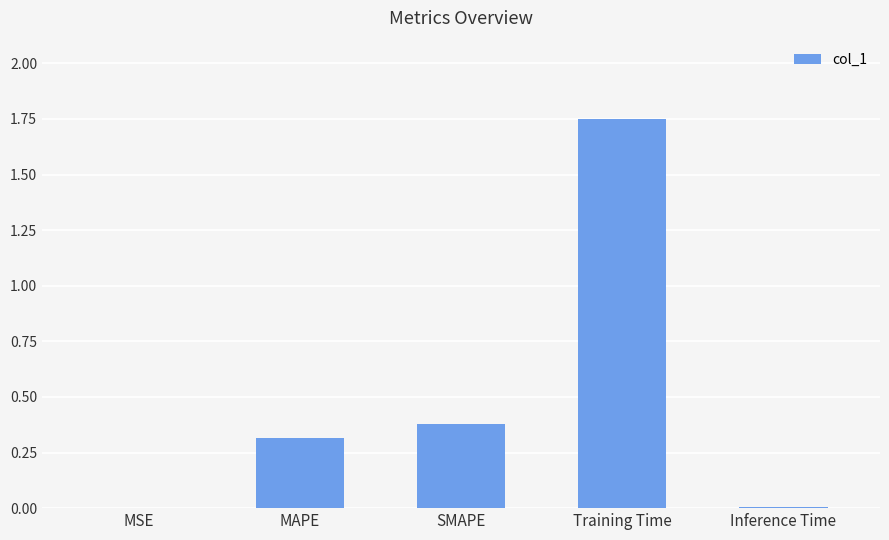

True or false: the data shows 0.9 at Training Time.

False